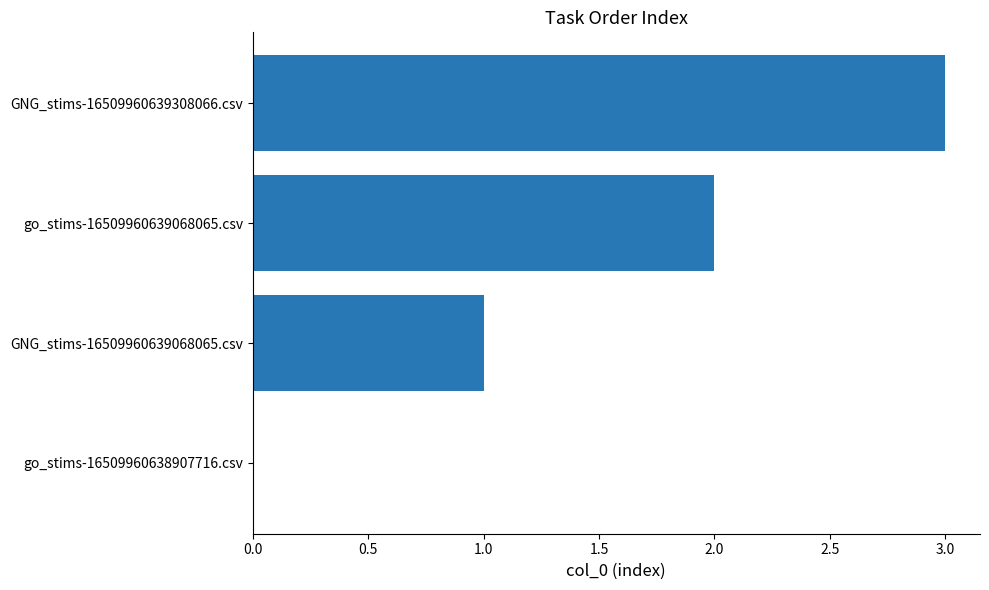

Where is the data nearest to the value 1?

GNG_stims-16509960639068065.csv